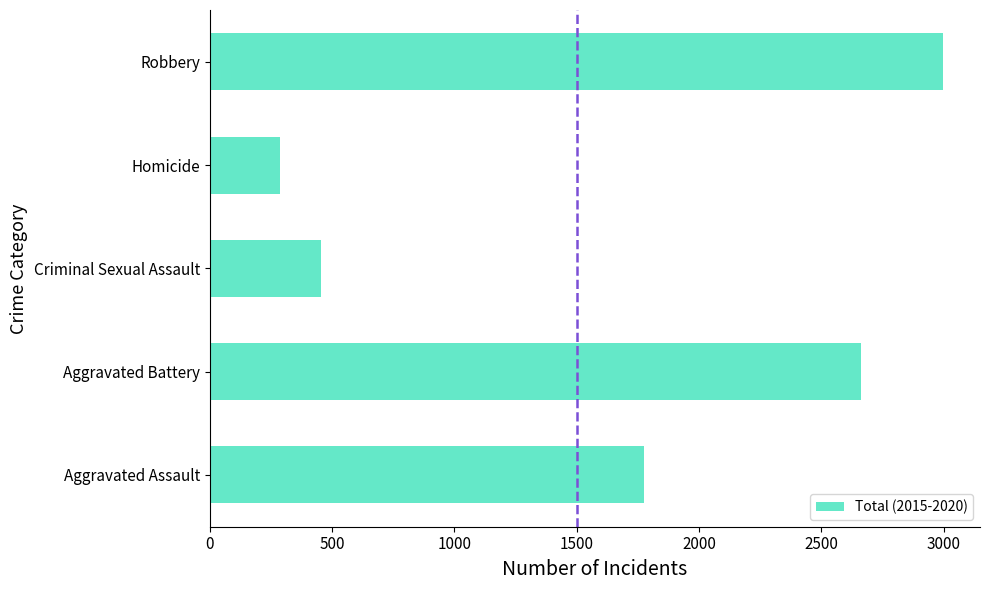

True or false: the data shows 739 at Criminal Sexual Assault.

False